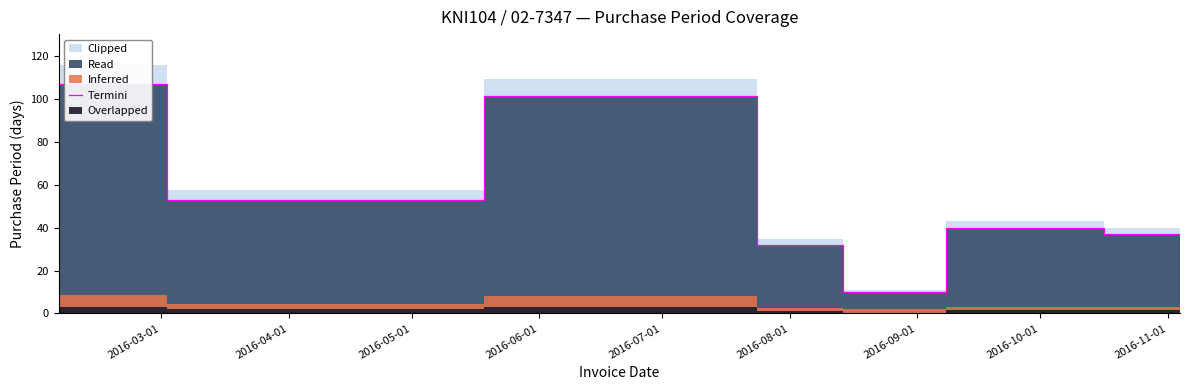

What is the minimum value for Termini?

10